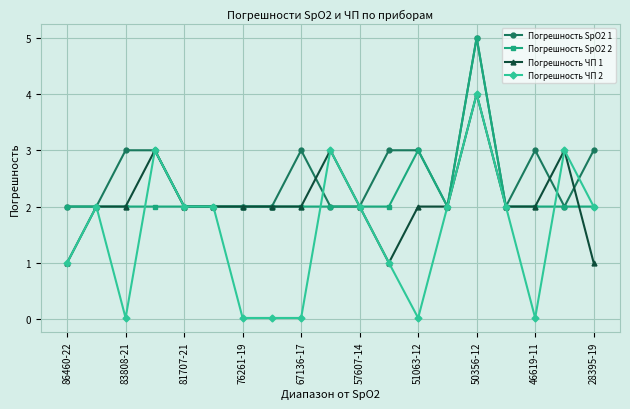

Count the number of data series in this chart.

4